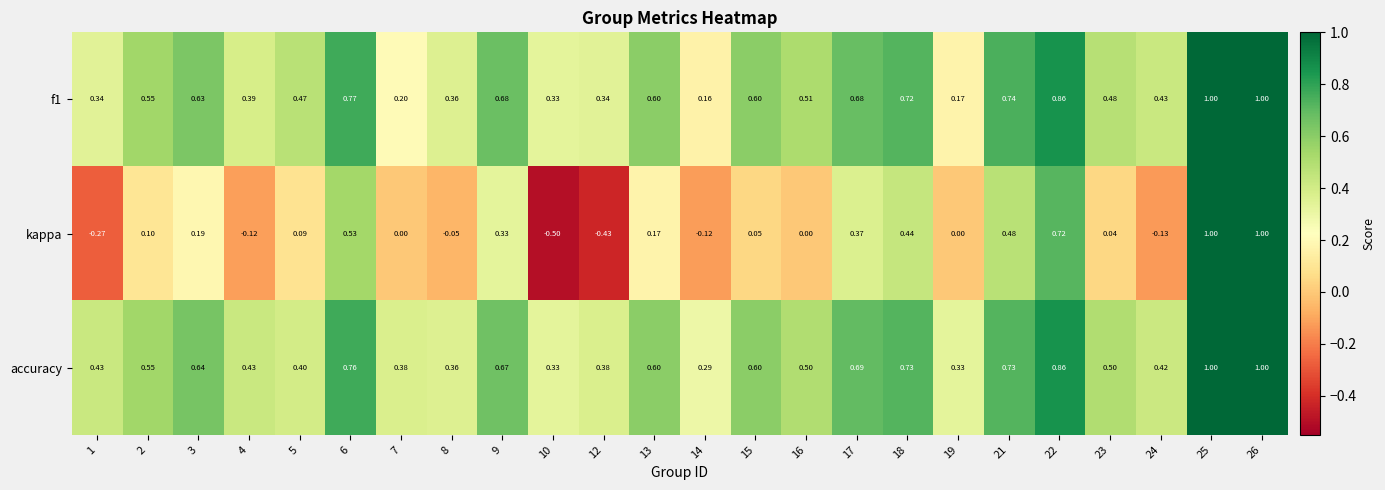

What is the total value across all series at 2?

1.2